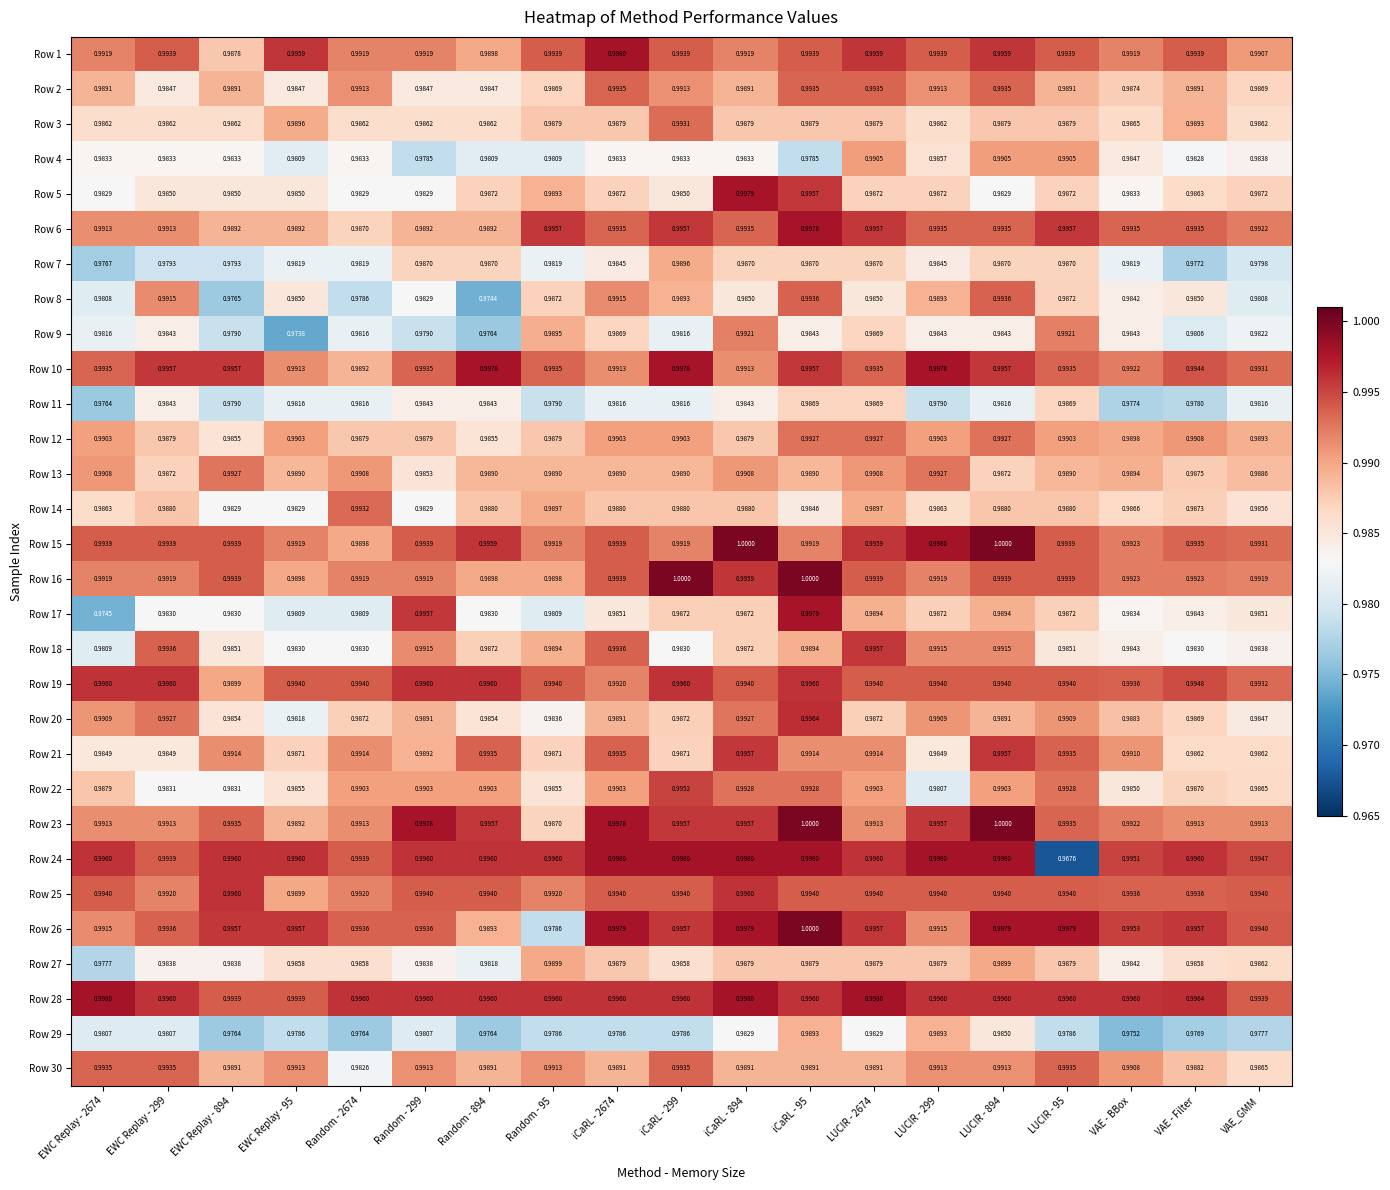

Is the value of Row 26 at Random - 894 greater than the value of Row 21 at LUCIR - 95?

No